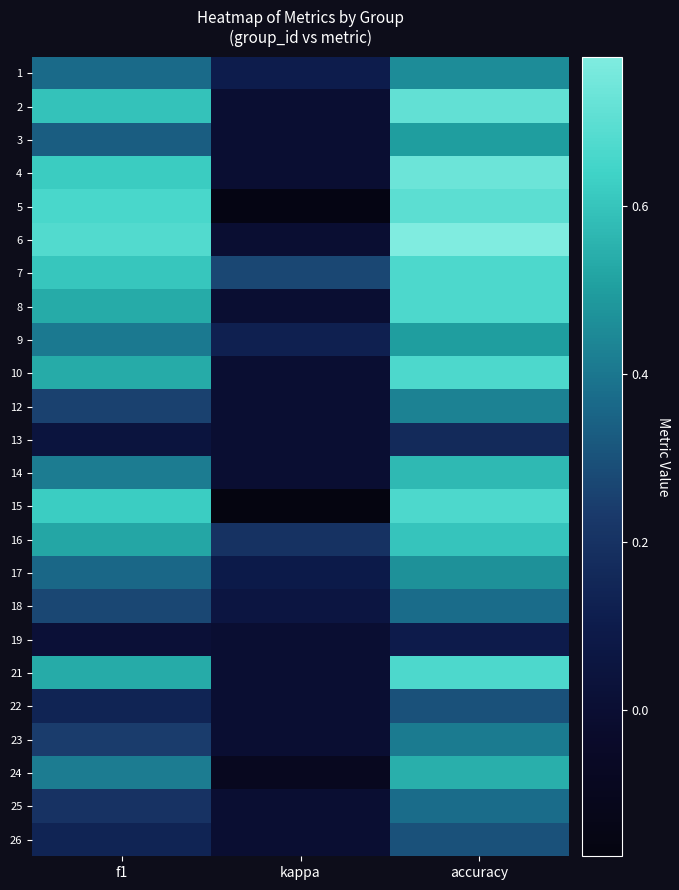

Reading right to left, transcribe all the data shown in this chart.

1: accuracy=0.5	kappa=0.1	f1=0.4
2: accuracy=0.7	kappa=0.0	f1=0.6
3: accuracy=0.5	kappa=0.0	f1=0.3
4: accuracy=0.7	kappa=0.0	f1=0.6
5: accuracy=0.7	kappa=-0.2	f1=0.7
6: accuracy=0.8	kappa=0.0	f1=0.7
7: accuracy=0.7	kappa=0.3	f1=0.6
8: accuracy=0.7	kappa=0.0	f1=0.5
9: accuracy=0.5	kappa=0.1	f1=0.4
10: accuracy=0.7	kappa=0.0	f1=0.5
12: accuracy=0.4	kappa=0.0	f1=0.3
13: accuracy=0.2	kappa=0.0	f1=0.0
14: accuracy=0.6	kappa=0.0	f1=0.4
15: accuracy=0.7	kappa=-0.2	f1=0.6
16: accuracy=0.6	kappa=0.2	f1=0.5
17: accuracy=0.5	kappa=0.1	f1=0.4
18: accuracy=0.4	kappa=0.1	f1=0.3
19: accuracy=0.1	kappa=0.0	f1=0.0
21: accuracy=0.7	kappa=0.0	f1=0.5
22: accuracy=0.3	kappa=0.0	f1=0.1
23: accuracy=0.4	kappa=0.0	f1=0.2
24: accuracy=0.5	kappa=-0.1	f1=0.4
25: accuracy=0.4	kappa=0.0	f1=0.2
26: accuracy=0.3	kappa=0.0	f1=0.1